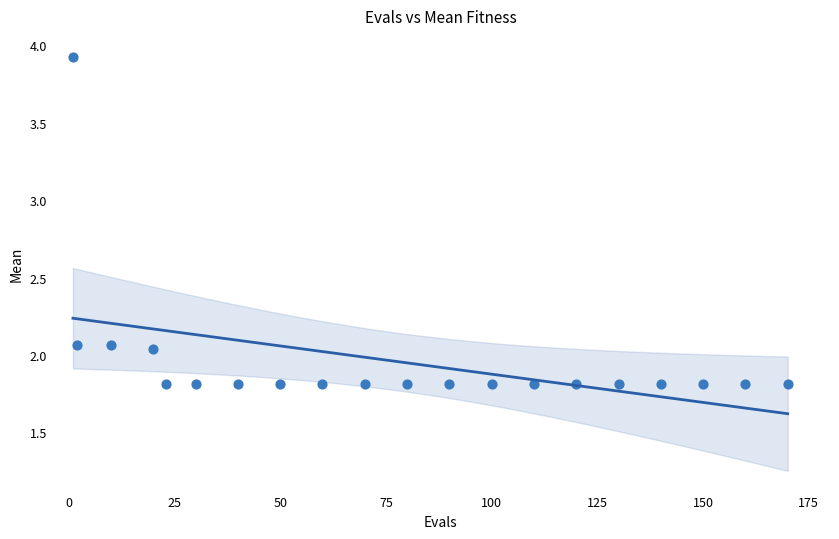

What is the range of X values (max minus min)?

169.0